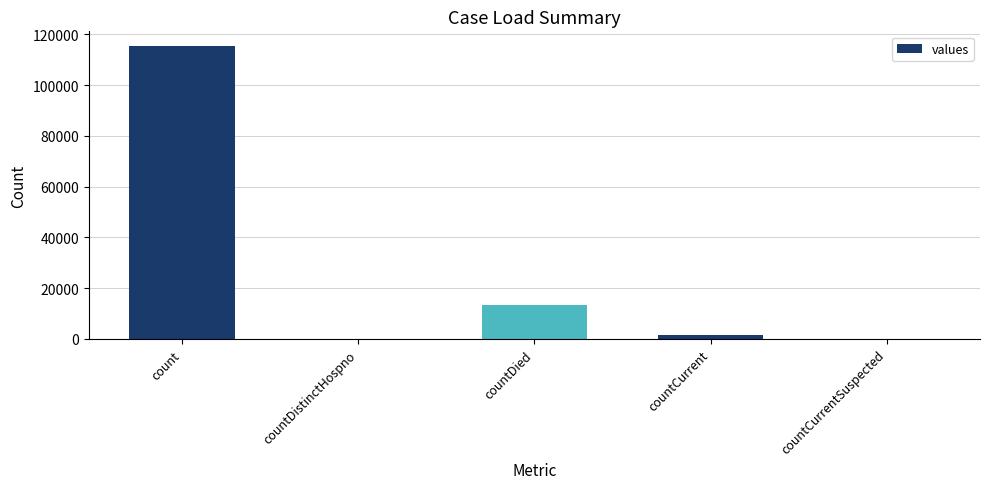

Which has a higher value, countDistinctHospno or countCurrent?

countCurrent